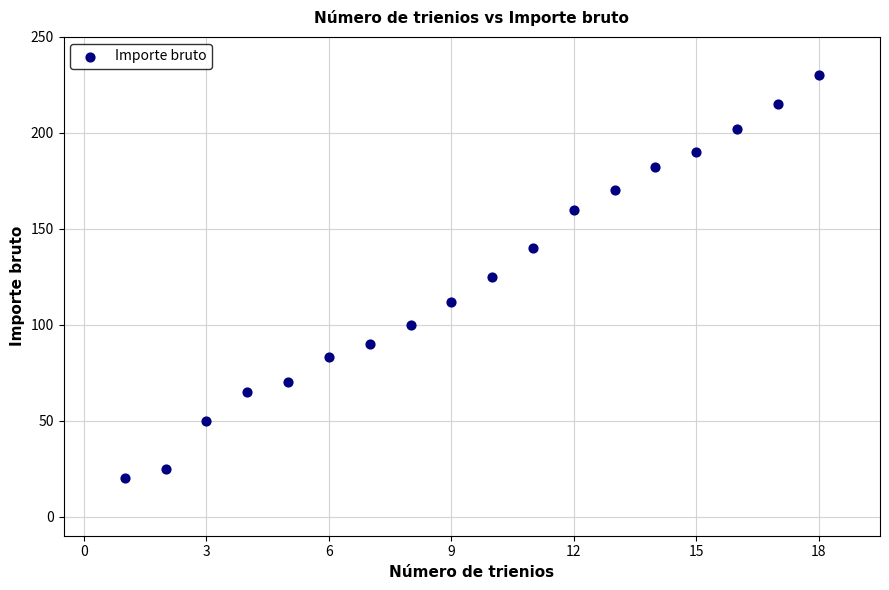

What is the range of X values (max minus min)?

17